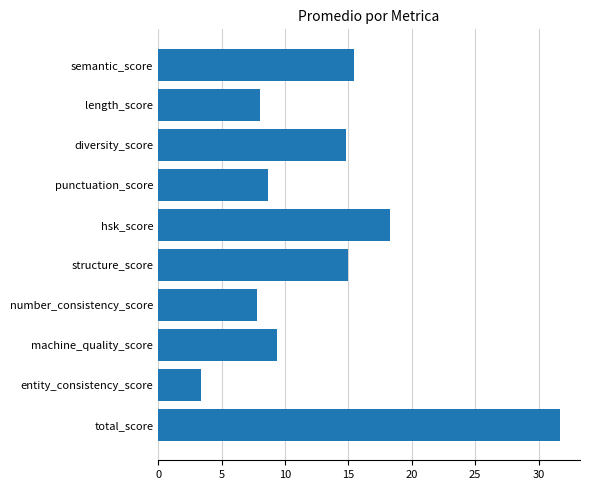

Between number_consistency_score and total_score, which is larger?

total_score